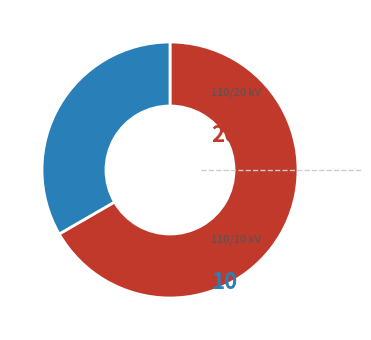

How many segments does this pie chart have?

2